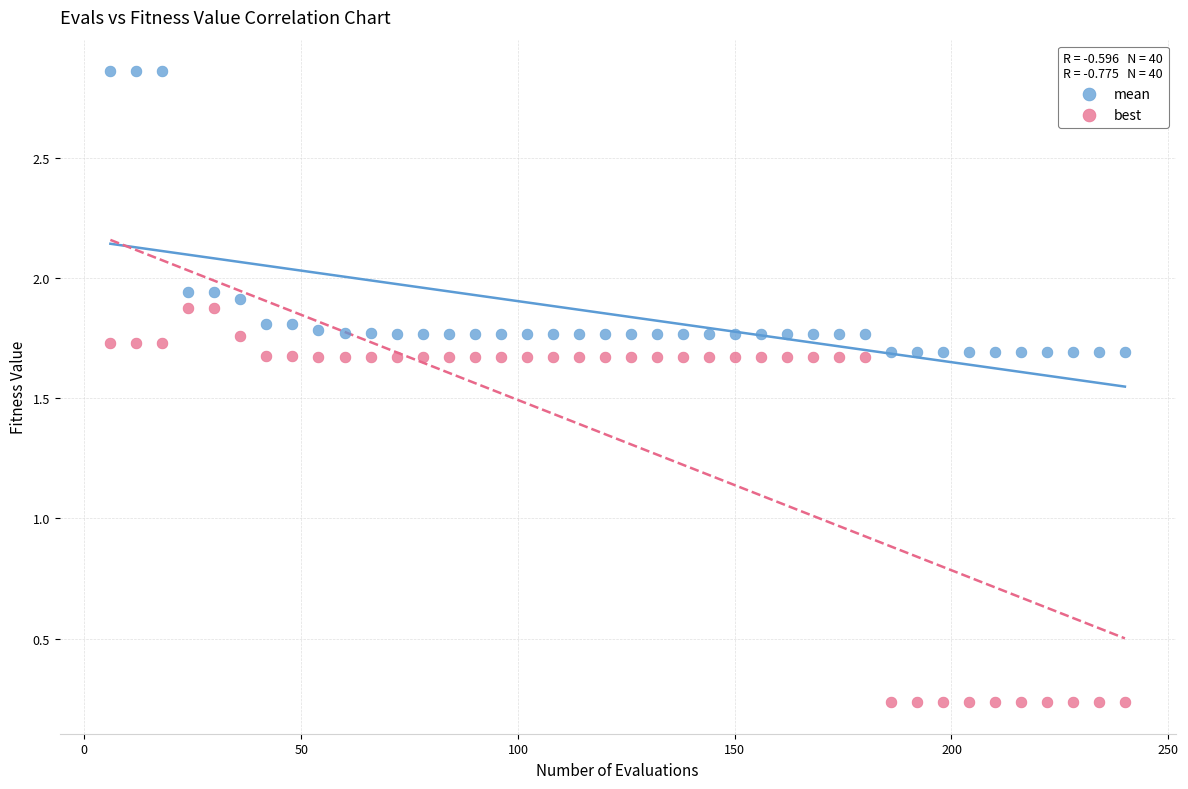

Across all data points, what is the range of Y values (max minus min)?

2.6